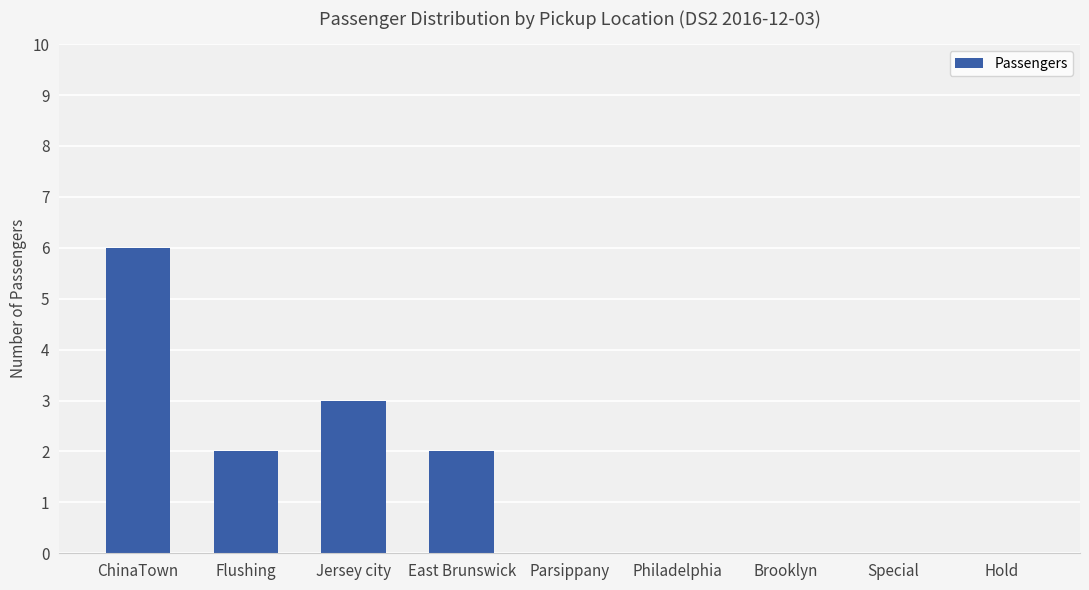

Between Flushing and ChinaTown, which is larger?

ChinaTown